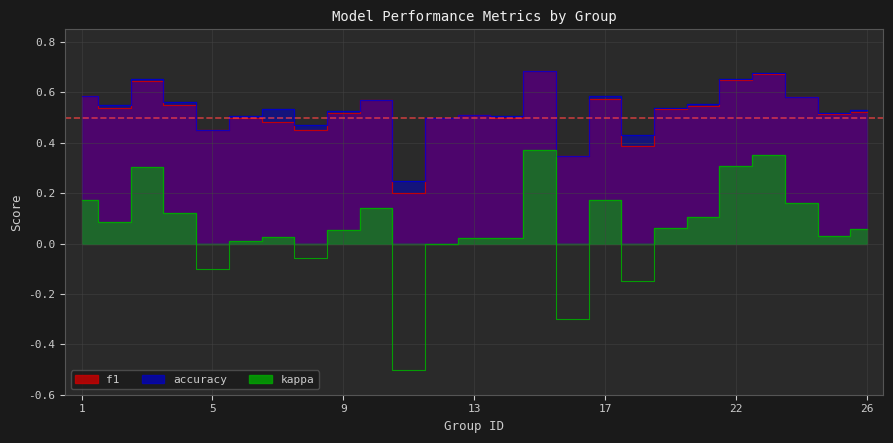

True or false: accuracy and kappa intersect in this chart.

False